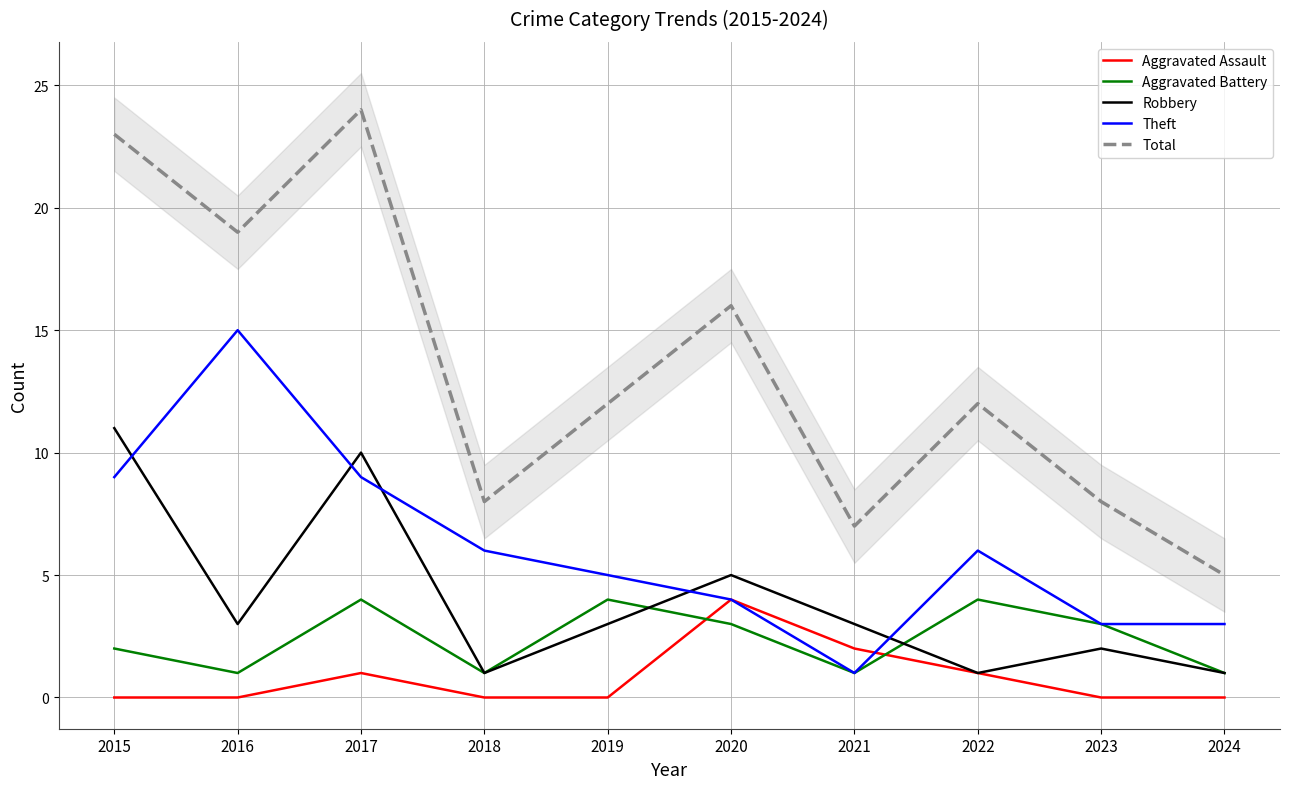

What is the difference between the maximum and minimum values in the Theft series?

14